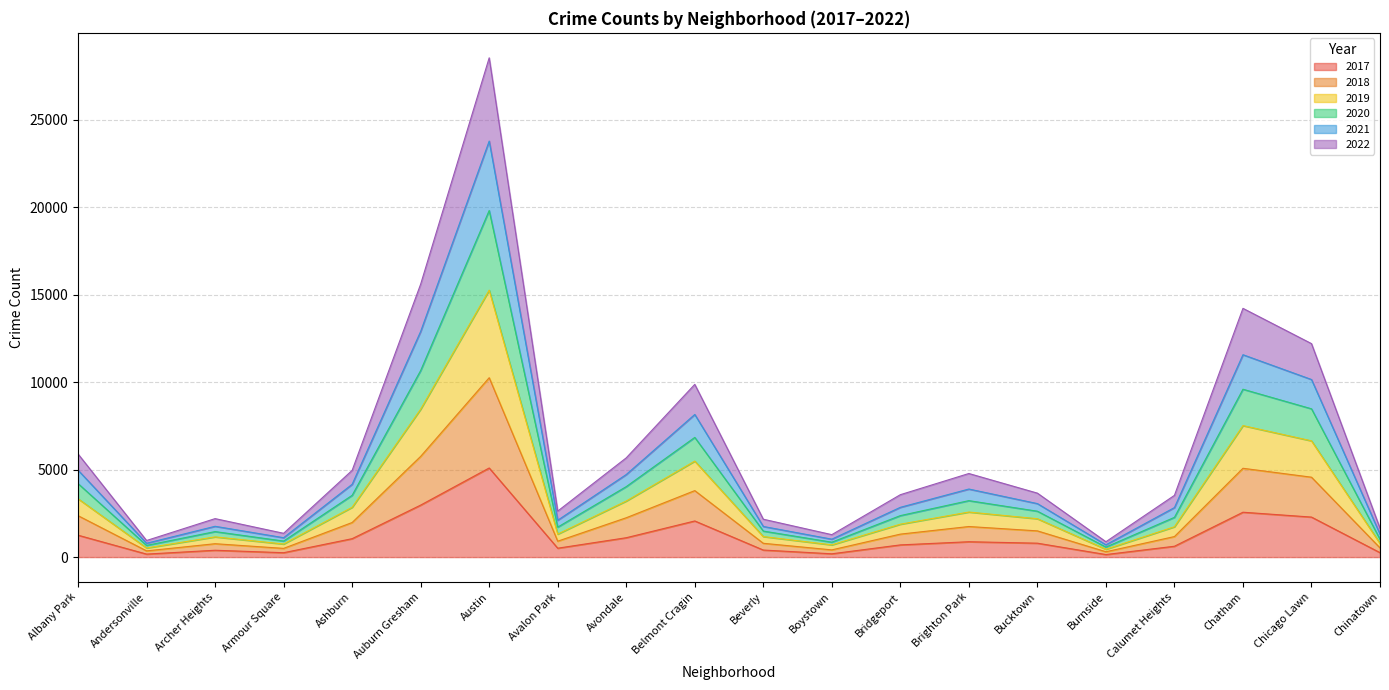

What is the total value across all series at Belmont Cragin?

9878